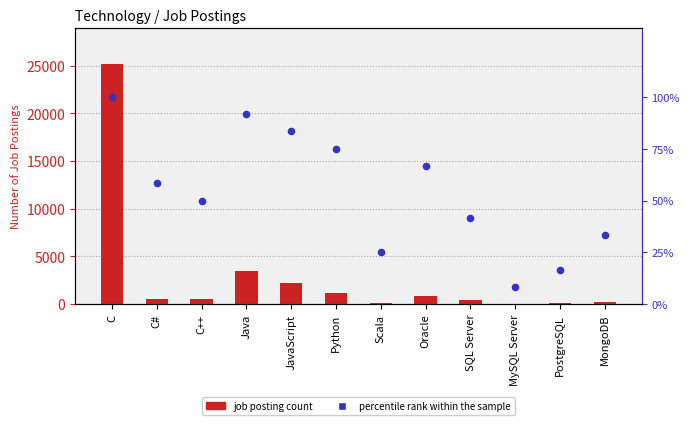

Which series contains the highest Y value?

job posting count